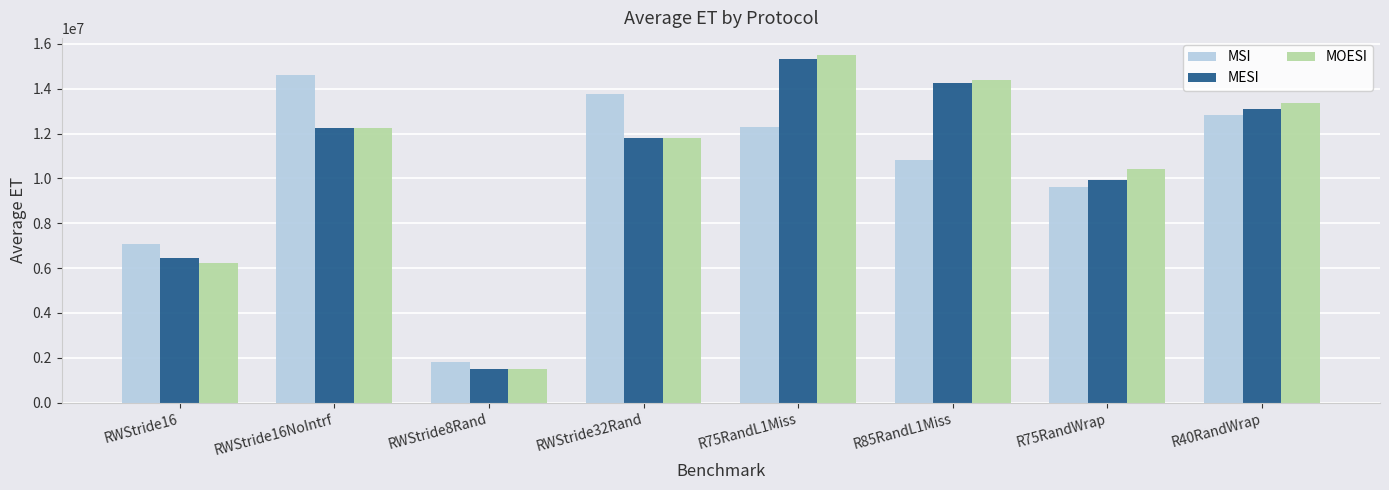

How many groups of bars are there?

8